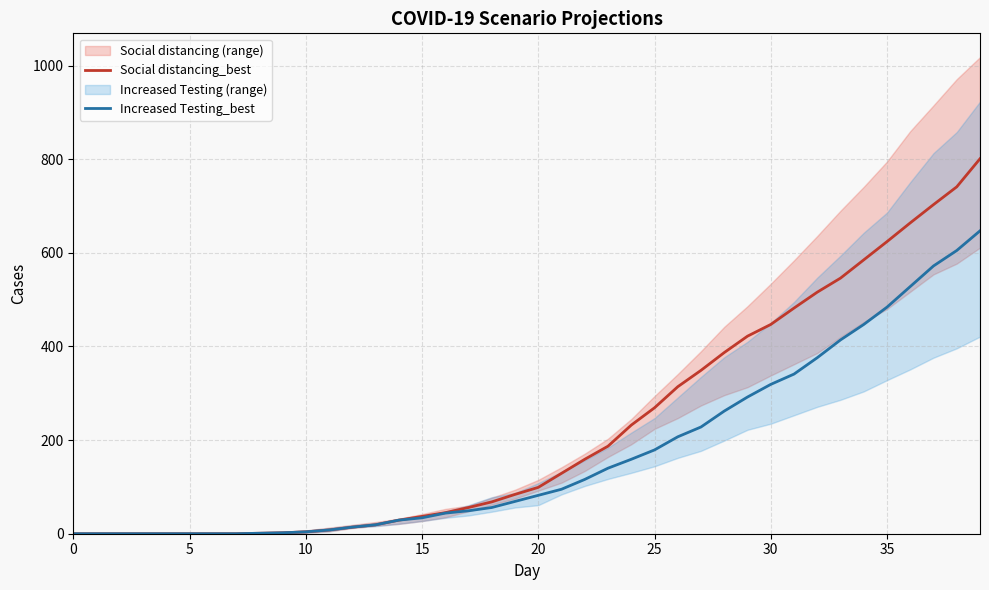

At which category is the sum across all series the highest?

39